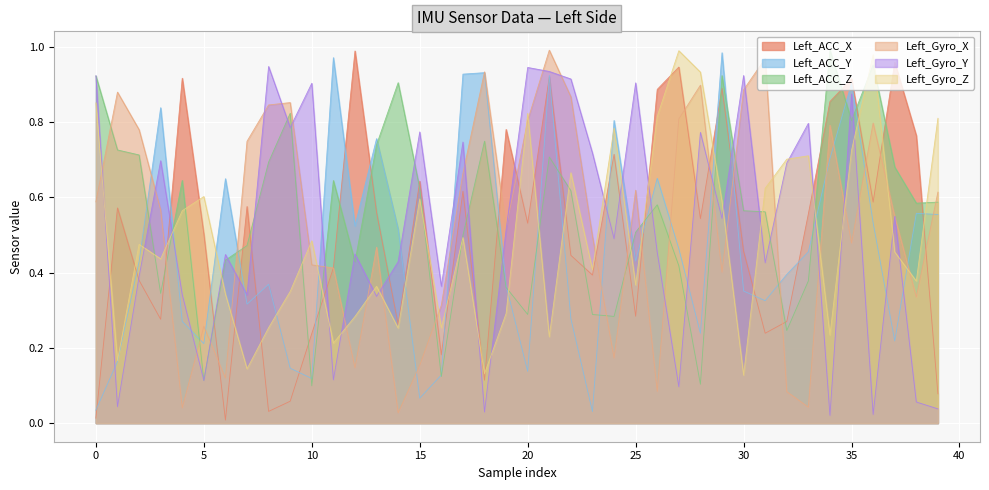

Where is the first local maximum for Left_Gyro_X?

1